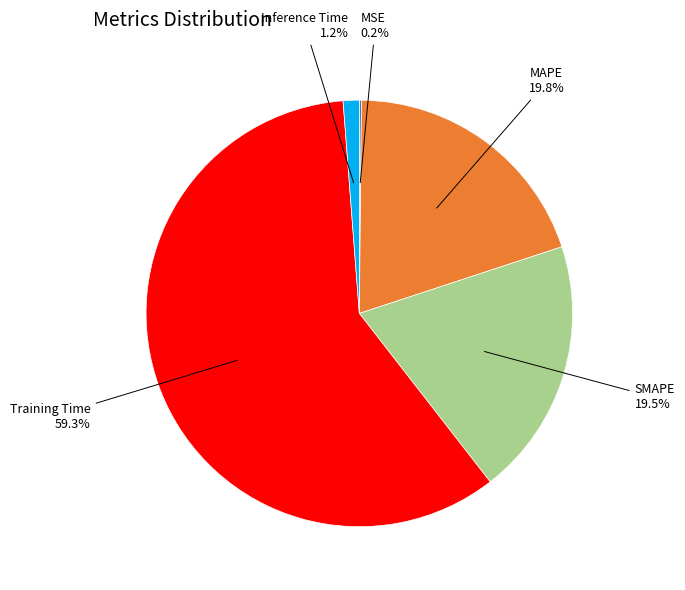

Which slice is the largest?

Training Time